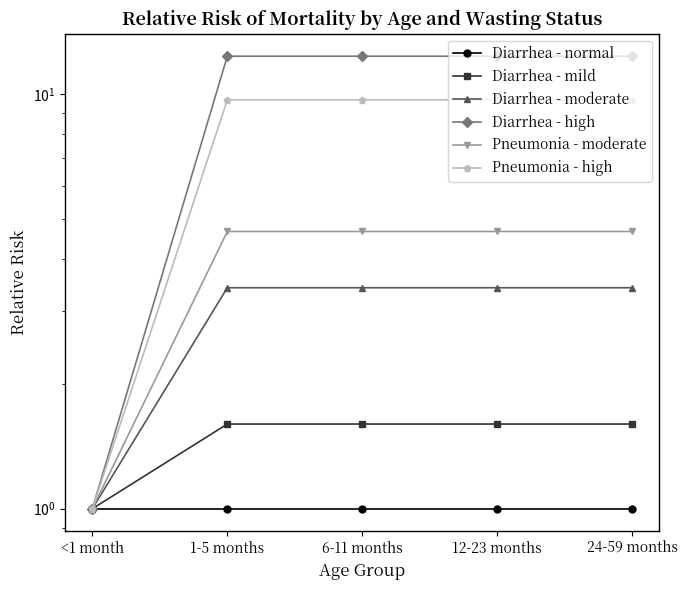

Reading right to left, list all the values displayed in this chart.

Diarrhea - normal: 1.0	1.0	1.0	1.0	1.0
Diarrhea - mild: 1.6	1.6	1.6	1.6	1.0
Diarrhea - moderate: 3.4	3.4	3.4	3.4	1.0
Diarrhea - high: 12.3	12.3	12.3	12.3	1.0
Pneumonia - moderate: 4.7	4.7	4.7	4.7	1.0
Pneumonia - high: 9.7	9.7	9.7	9.7	1.0